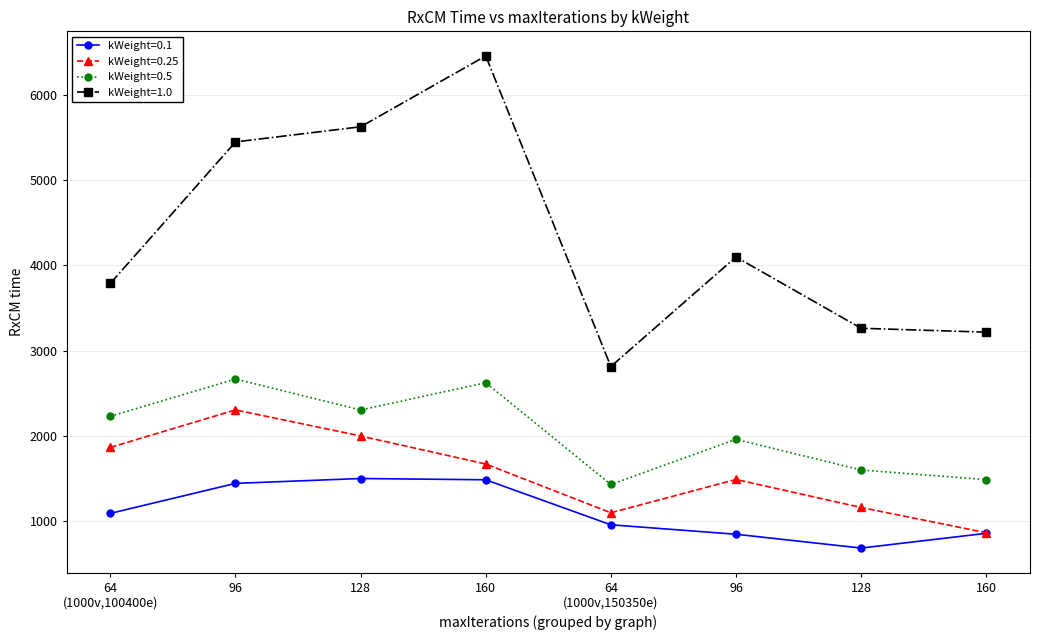

What are all the series names shown in the legend?

kWeight=0.1, kWeight=0.25, kWeight=0.5, kWeight=1.0